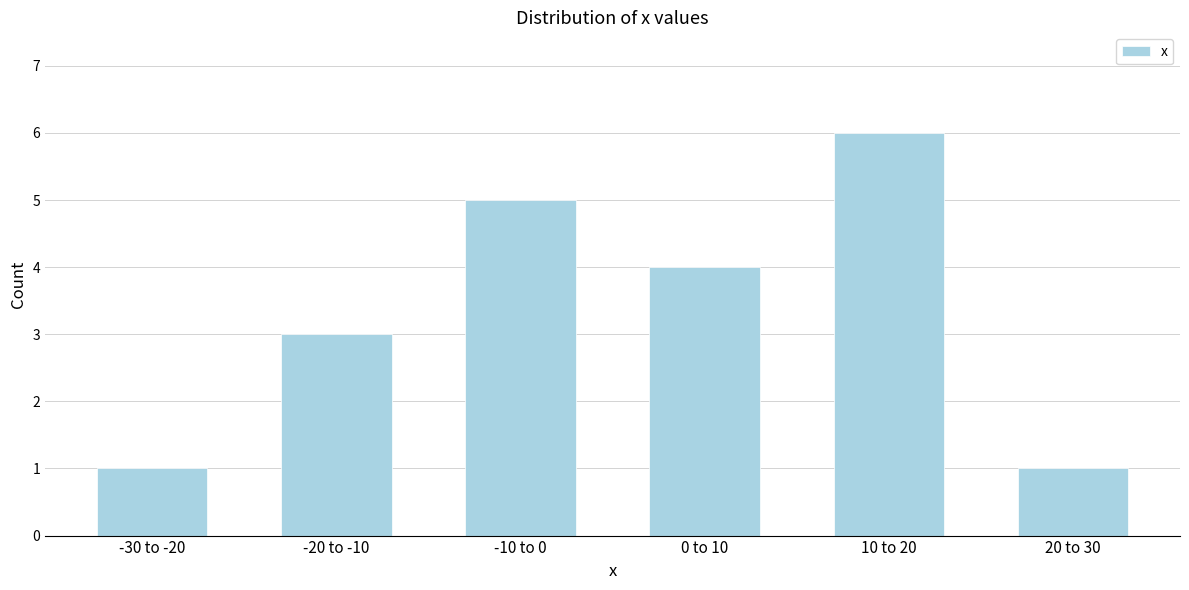

Reading left to right, transcribe all the data shown in this chart.

1	3	5	4	6	1